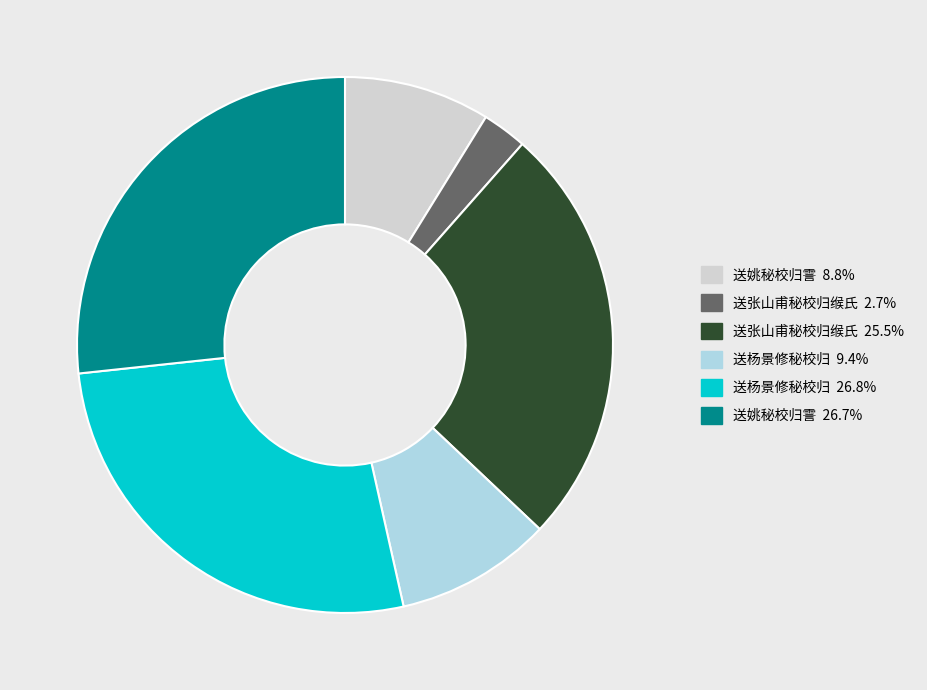

Does any single category account for the majority?

No